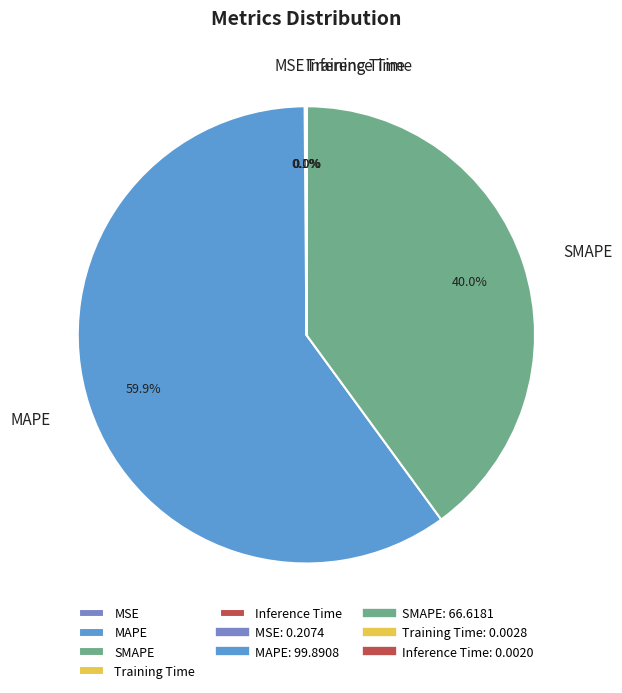

What percentage is NOT represented by MAPE?

40.1%